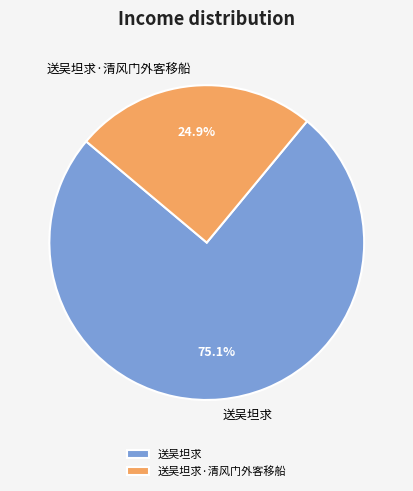

What is the largest slice in the pie chart?

送吴坦求